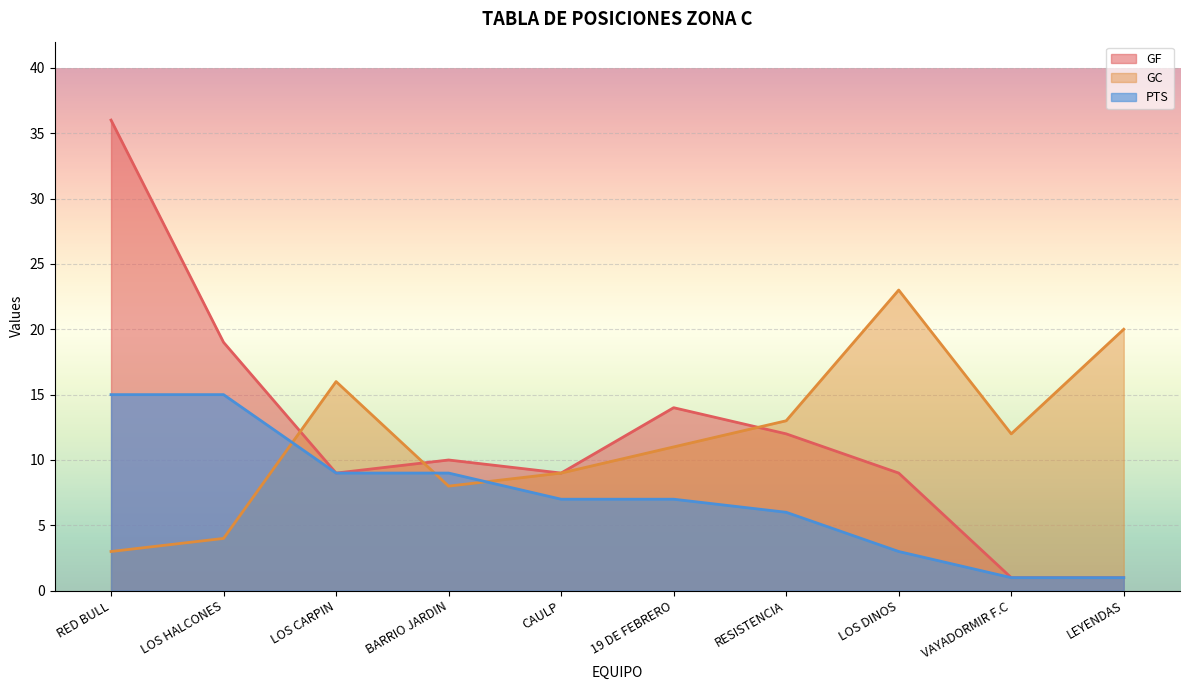

Which series ends up on top after the final intersection of GC and PTS?

GC